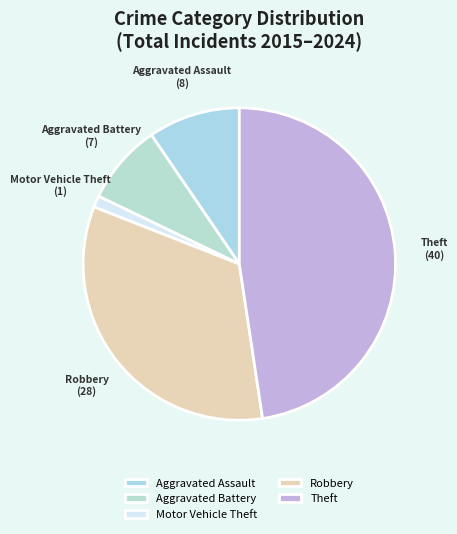

What is the largest slice in the pie chart?

Theft